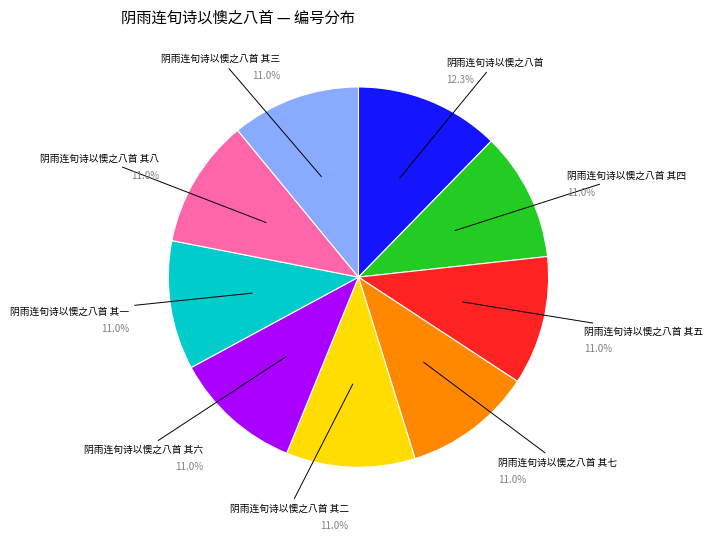

To the nearest percent, what is the difference between the largest and smallest slice percentages?

1%